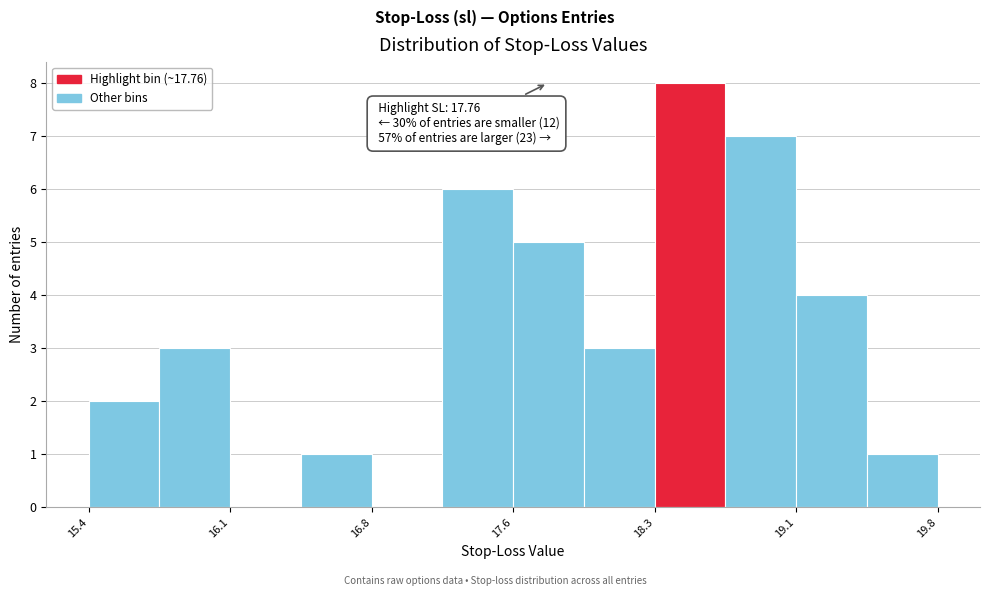

Read against the x-axis, roughly where is the centre of the tallest bar?

18.5